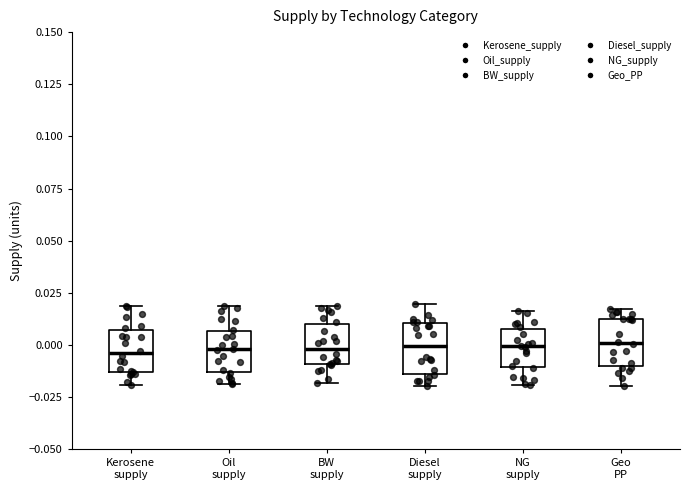

Where does the median line of the box for Kerosene supply sit on the y-axis? The values are not printed on the chart, so give them approximately, as read against the axis.

-0.005